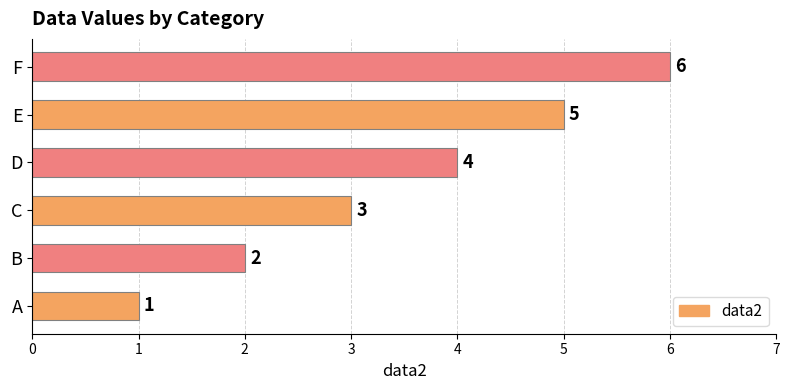

At which label is the value closest to 3?

C